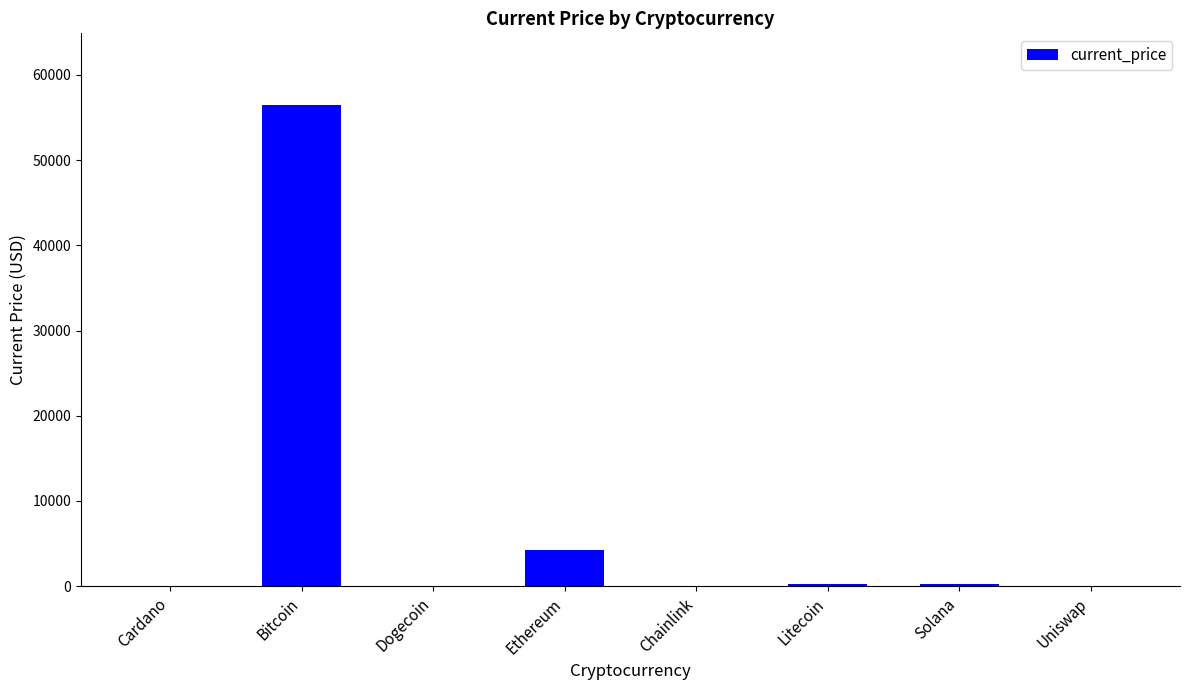

Which has a higher value, Ethereum or Litecoin?

Ethereum